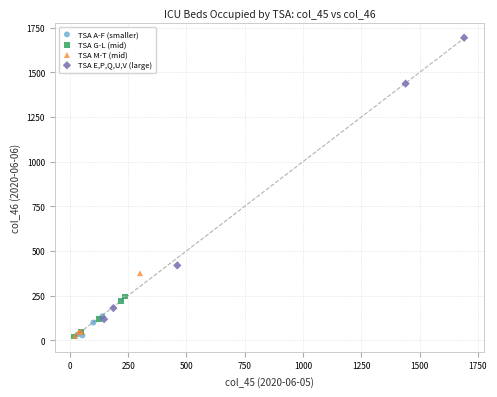

Which series contains the highest Y value?

TSA E,P,Q,U,V (large)